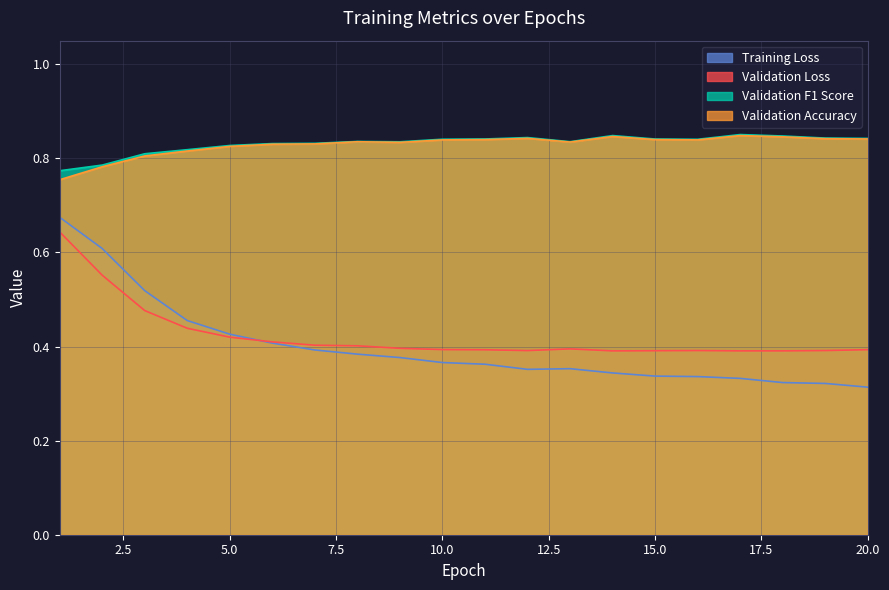

What is the value of the Validation F1 Score point at the 8th from the left?

0.8